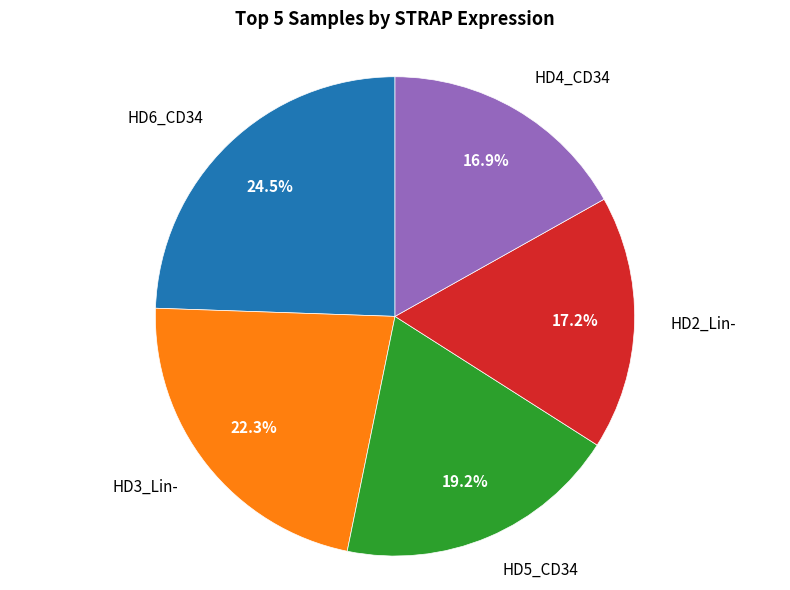

How many slices are in this pie chart?

5